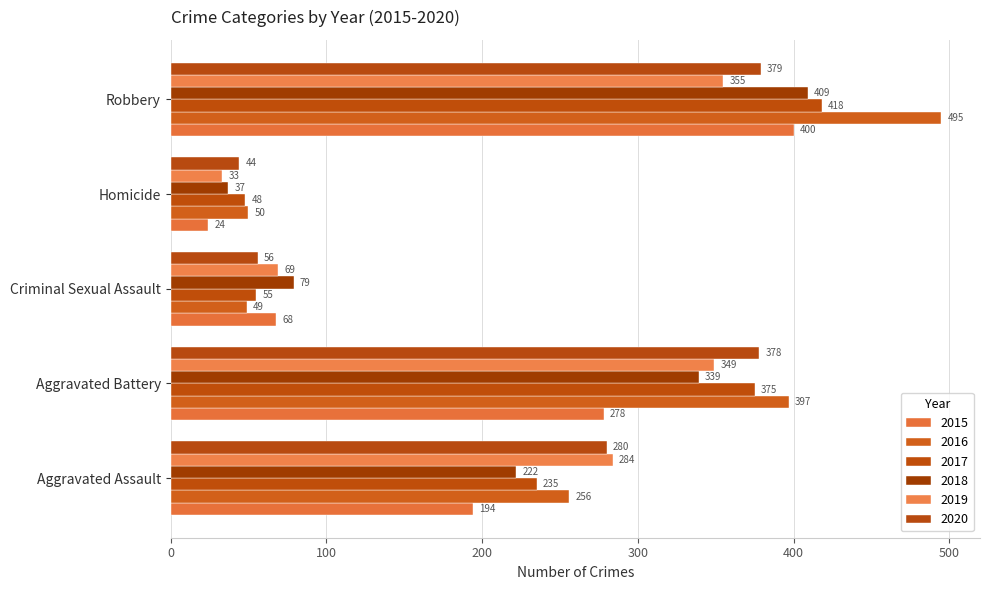

At how many categories does at least one series exceed 391?

2